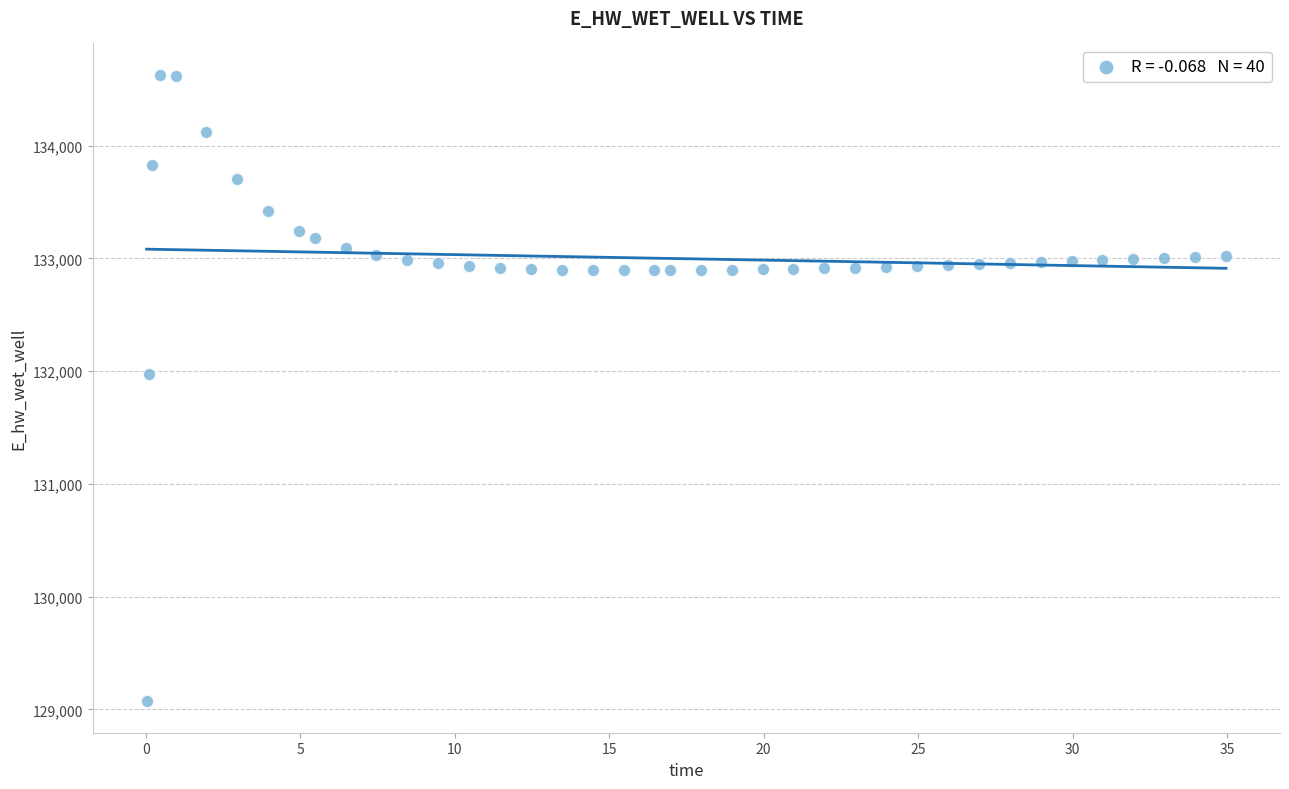

What is the range of X values (max minus min)?

34.9